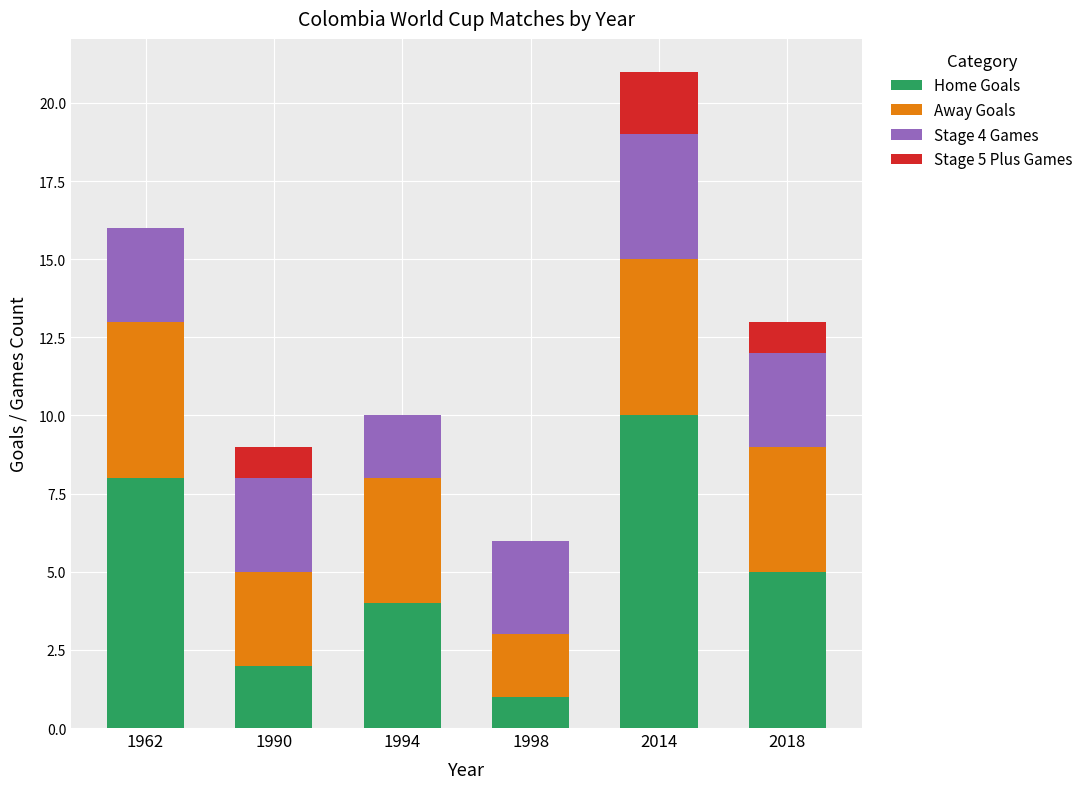

What is the total value across all series at 1962?

16